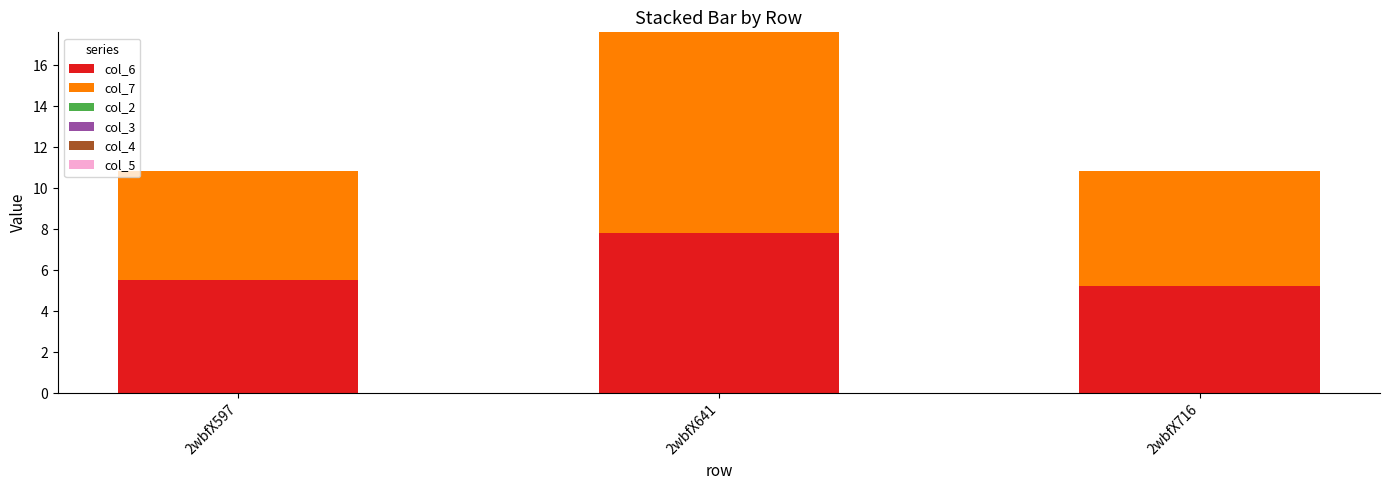

What is the difference between the col_6 values at 2wbfX597 and 2wbfX641?

2.3